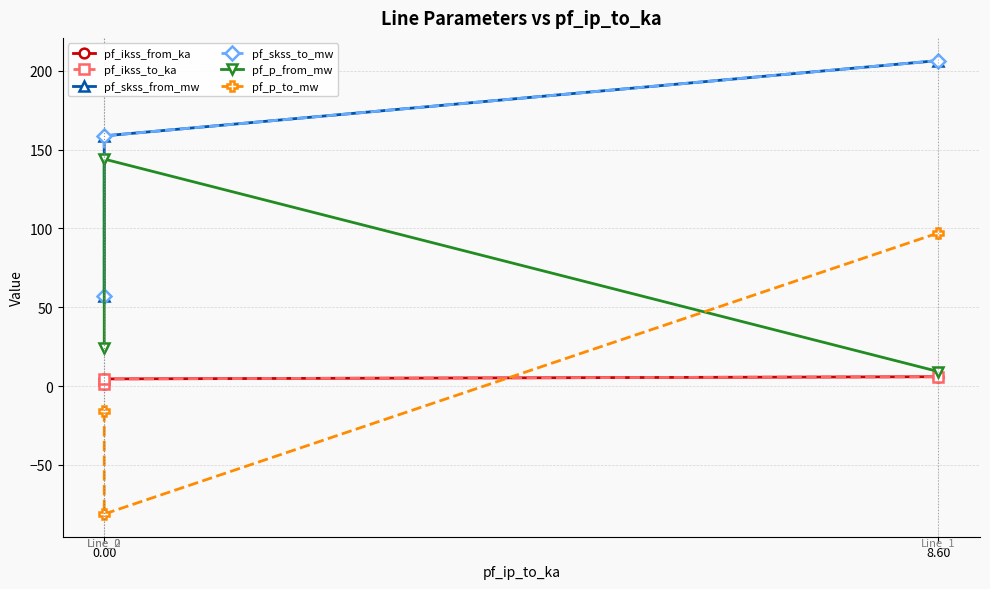

How many values in pf_p_to_mw are below zero?

2